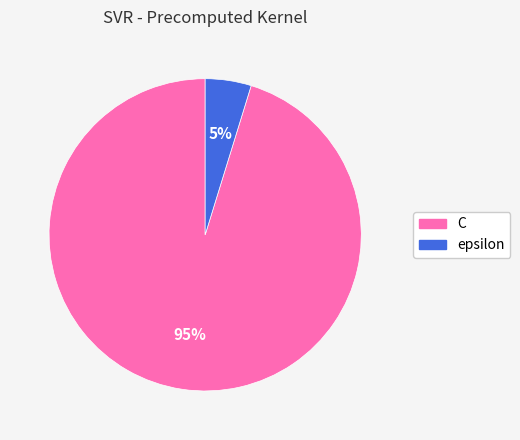

Rank the categories by value from lowest to highest.

epsilon, C